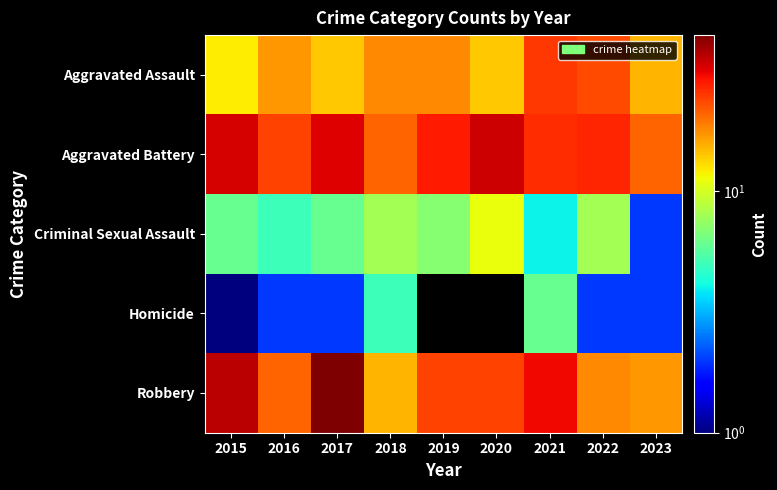

Reading right to left, transcribe all the data shown in this chart.

Aggravated Assault: 2023=15	2022=23	2021=25	2020=14	2019=18	2018=18	2017=14	2016=17	2015=12
Aggravated Battery: 2023=21	2022=27	2021=26	2020=34	2019=28	2018=21	2017=32	2016=24	2015=33
Criminal Sexual Assault: 2023=2	2022=8	2021=4	2020=11	2019=7	2018=8	2017=6	2016=5	2015=6
Homicide: 2023=2	2022=2	2021=6	2020=0	2019=0	2018=5	2017=2	2016=2	2015=1
Robbery: 2023=17	2022=18	2021=30	2020=24	2019=24	2018=15	2017=44	2016=21	2015=36